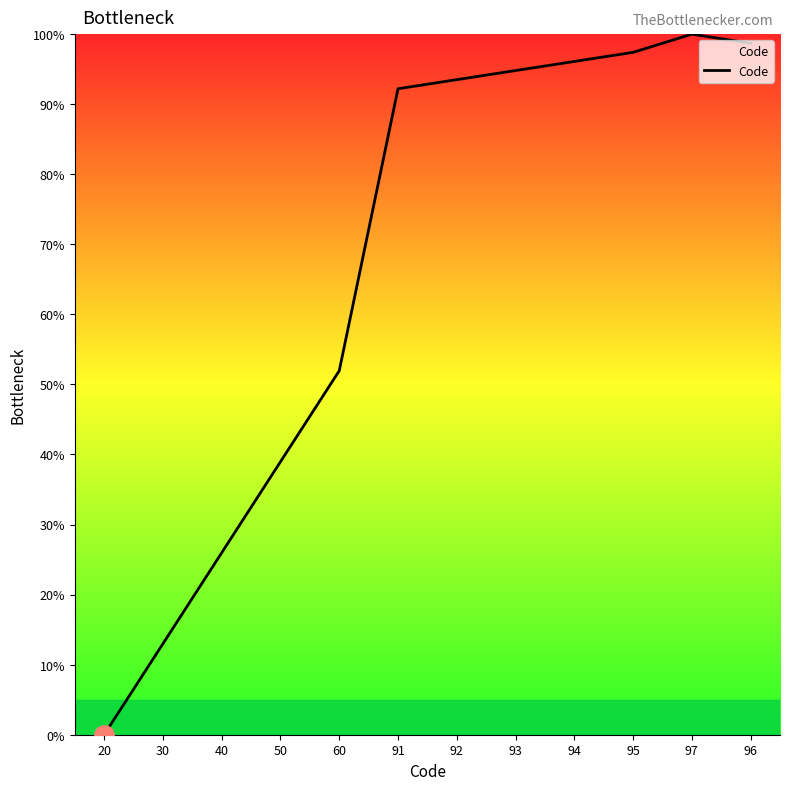

Which has a higher value, 96 or 30?

96